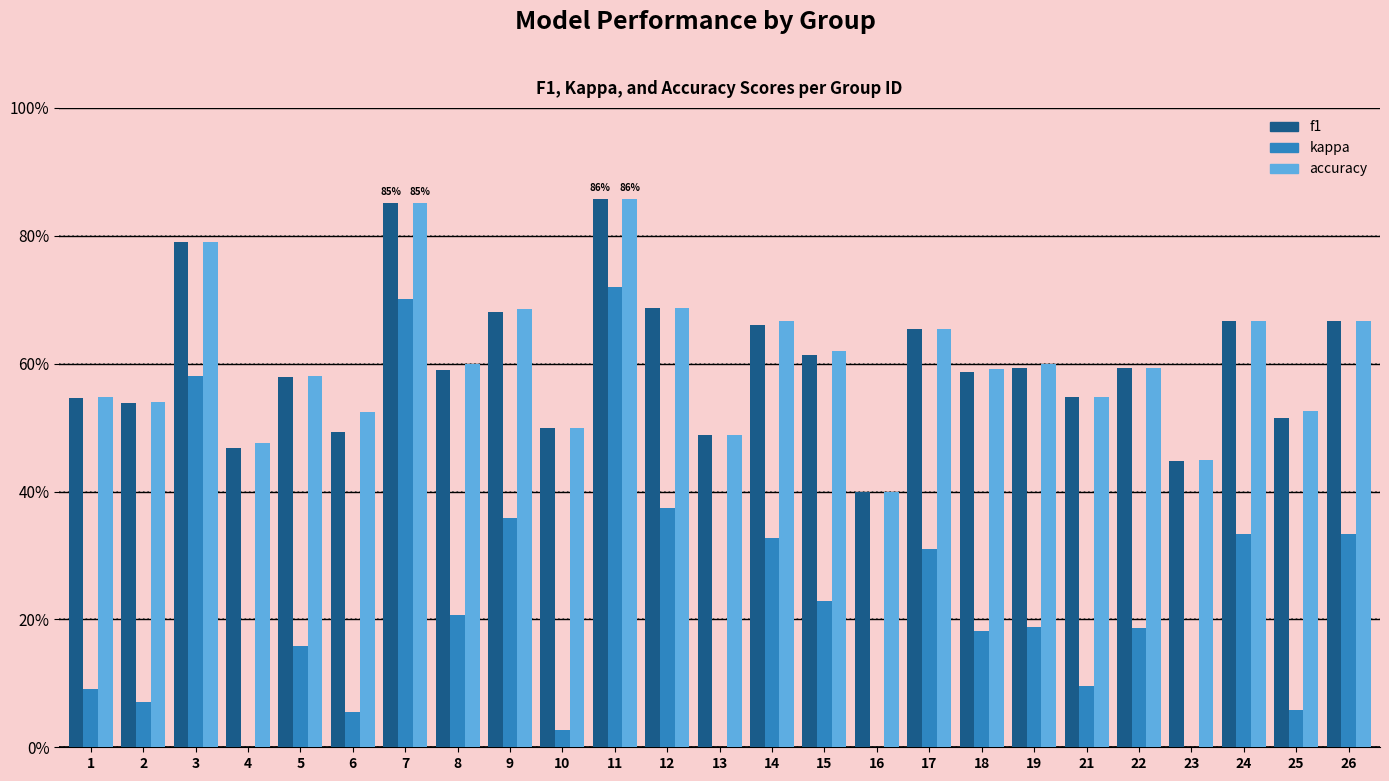

How many groups of bars are there?

25